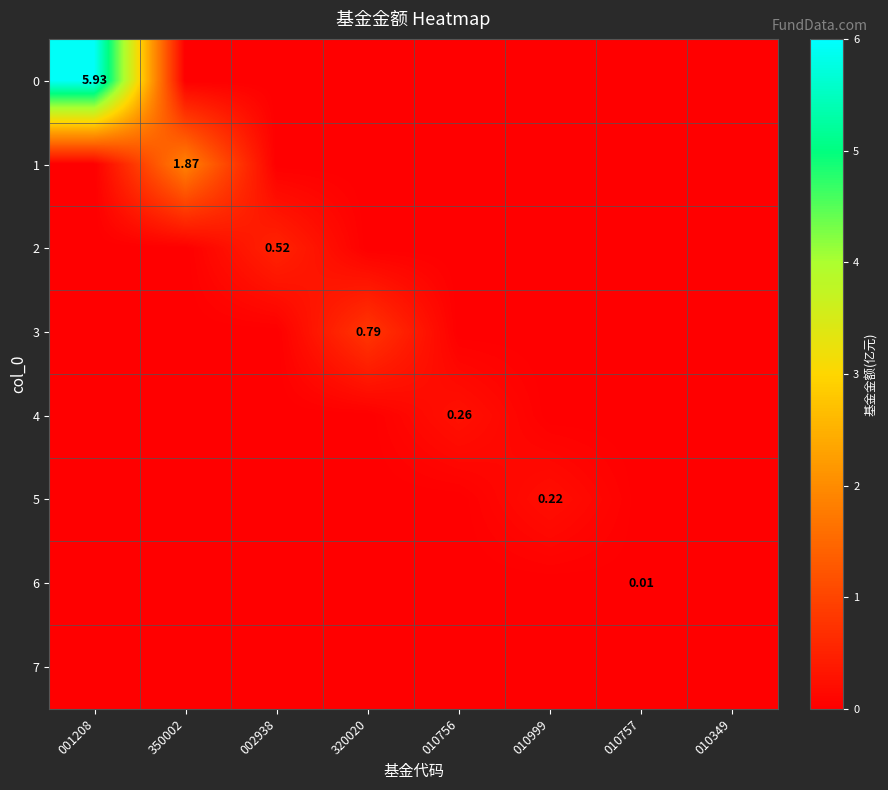

Which category has the highest value in the 6 series?

010757